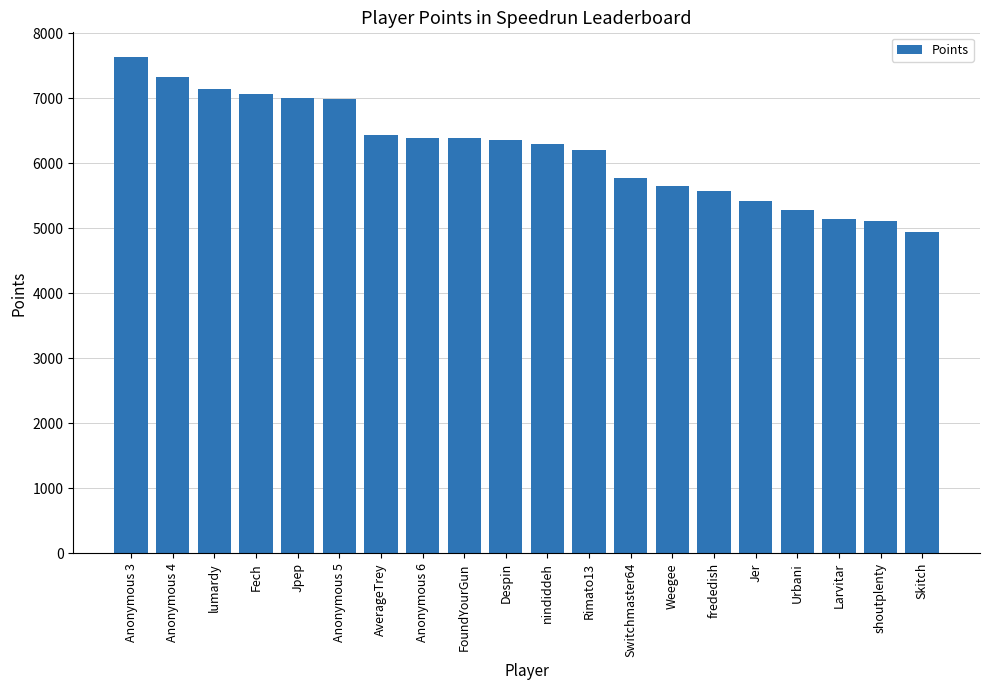

What is the difference between the maximum and second lowest values?

2514